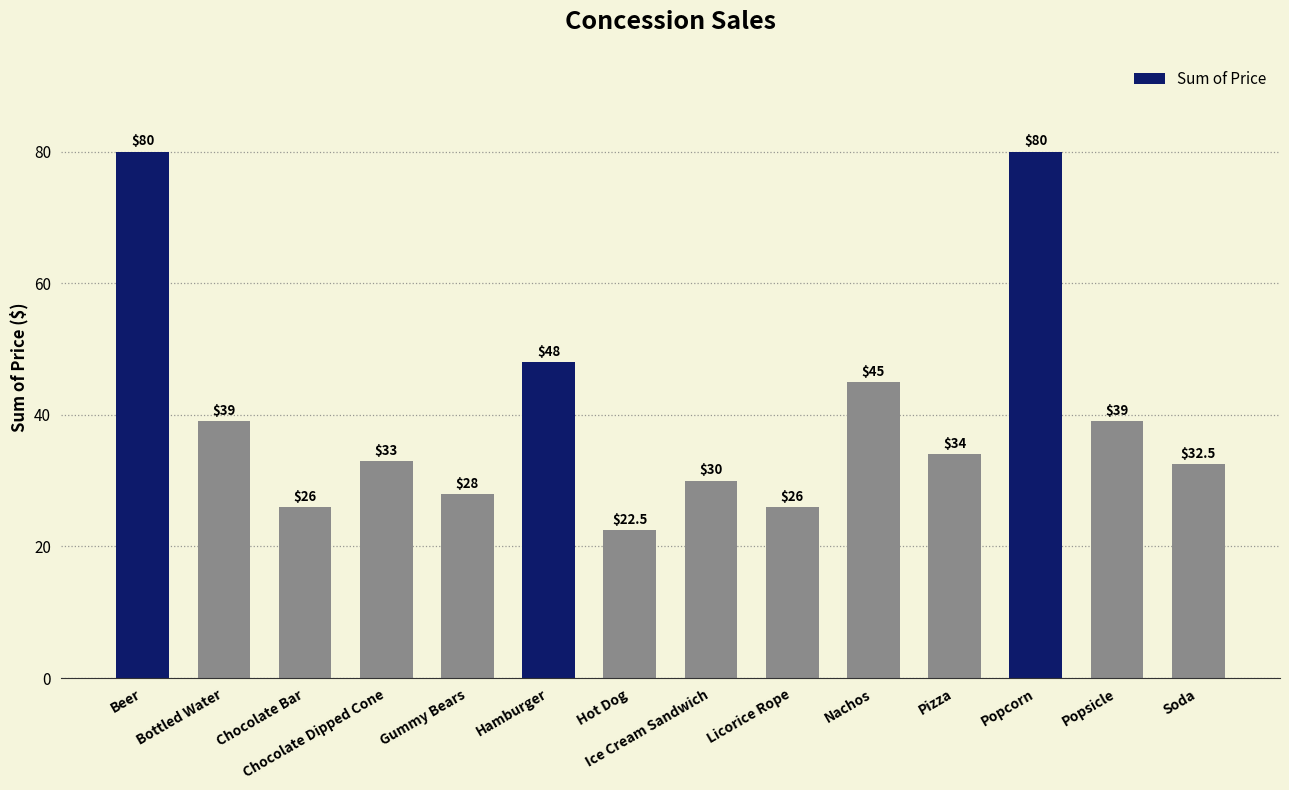

The chart shows a value of 35.9 at Hot Dog. True or false?

False